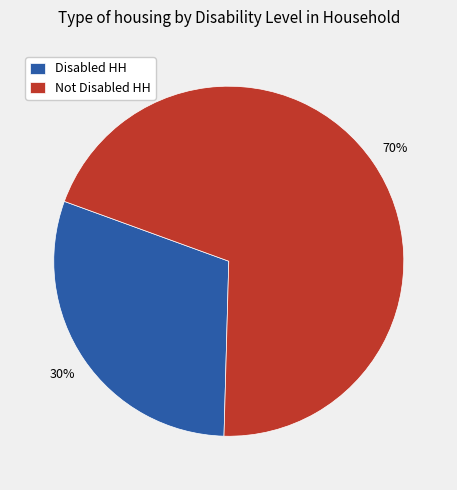

Approximately how many times larger is the value at Not Disabled HH compared to Disabled HH?

2.3